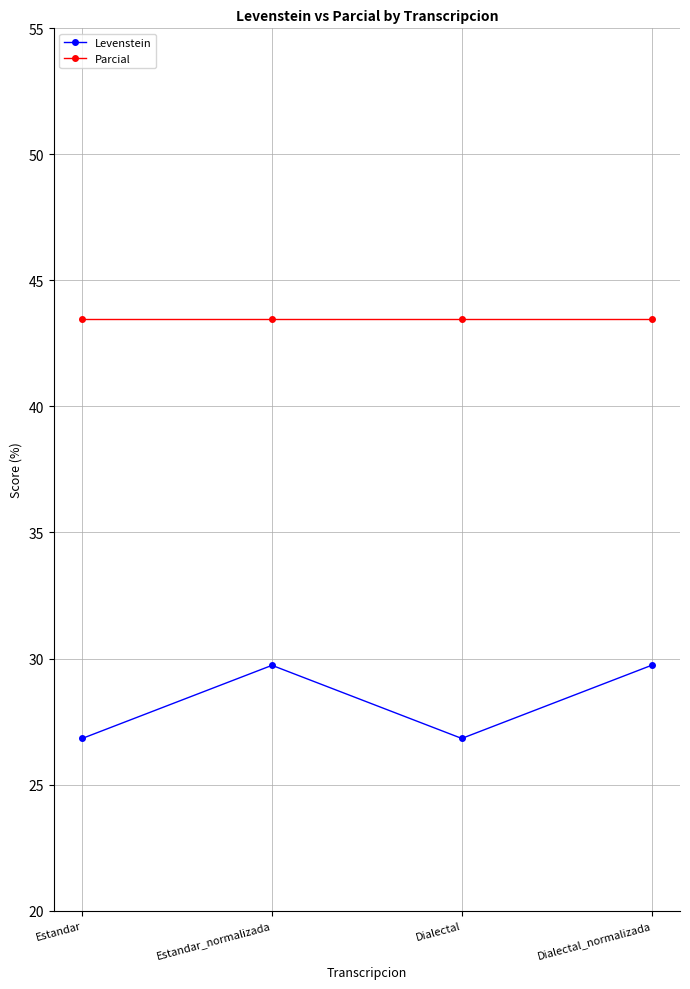

What is the difference between the Levenstein values at Dialectal and Estandar_normalizada?

2.9